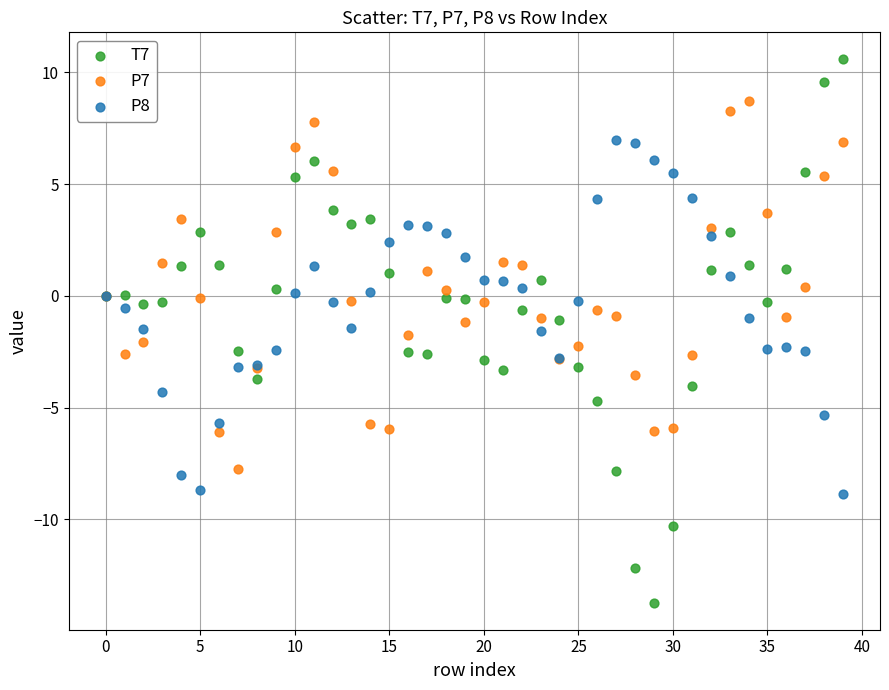

Which series has the widest spread of Y values?

T7